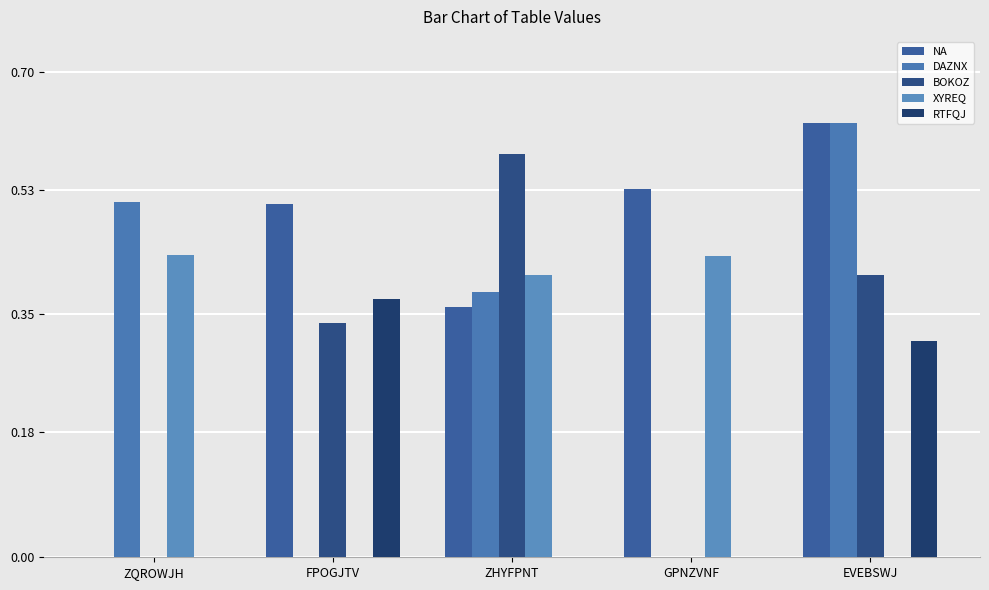

Which series changed the most between ZQROWJH and GPNZVNF?

NA